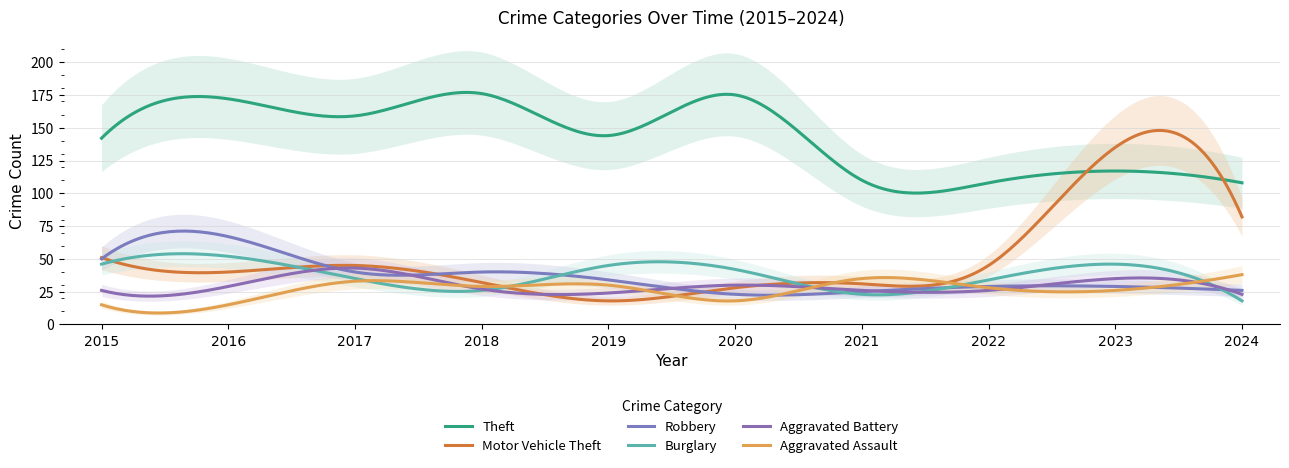

What is the value of the Robbery point at the 1st from the left?

50